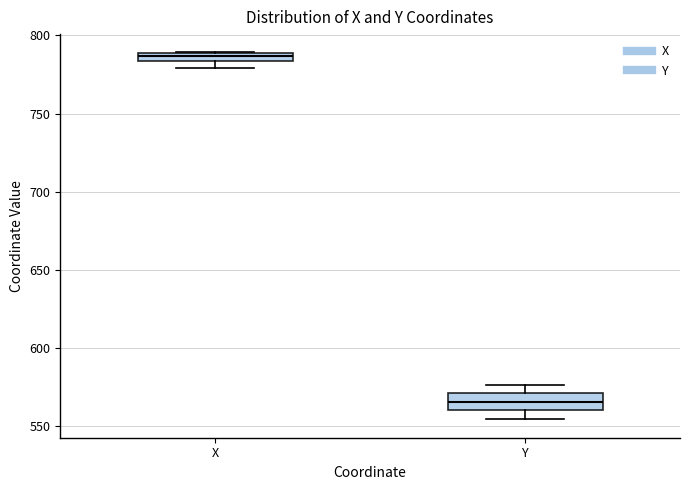

Where does the median line of the box for Y sit on the y-axis? The values are not printed on the chart, so give them approximately, as read against the axis.

565